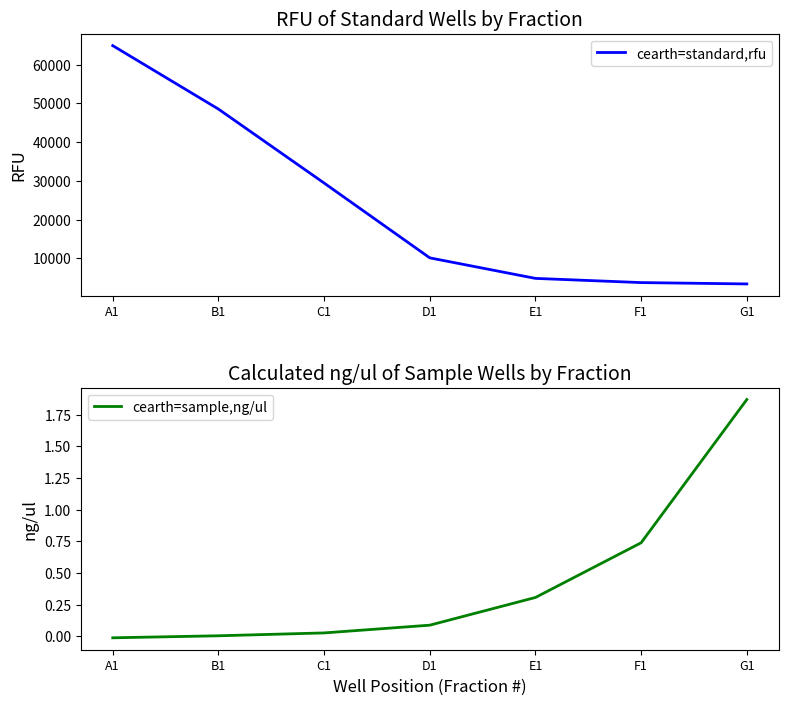

What is the difference between the second highest and second lowest values in the cearth=standard,rfu series?

44777